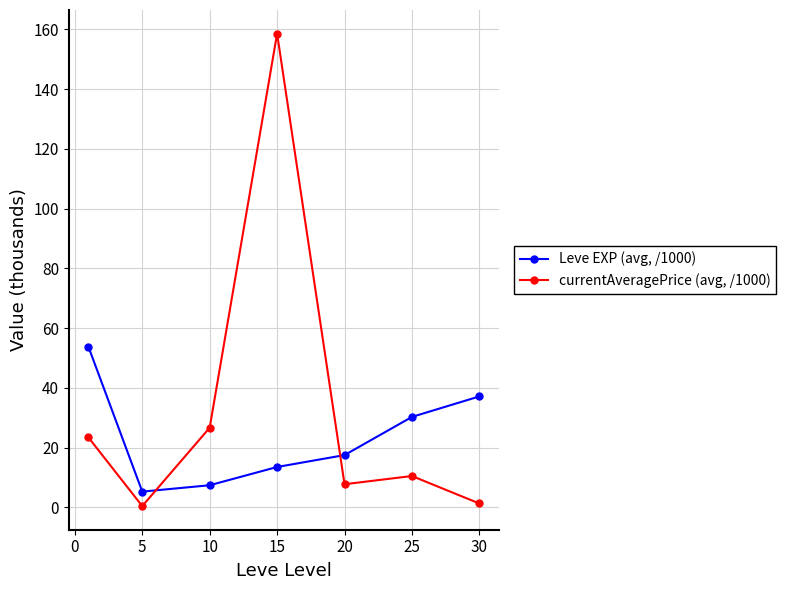

Reading left to right, extract all data points from this chart.

Leve EXP (avg, /1000): 53.8	5.3	7.4	13.5	17.5	30.3	37.1
currentAveragePrice (avg, /1000): 23.4	0.4	26.7	158.6	7.7	10.5	1.3